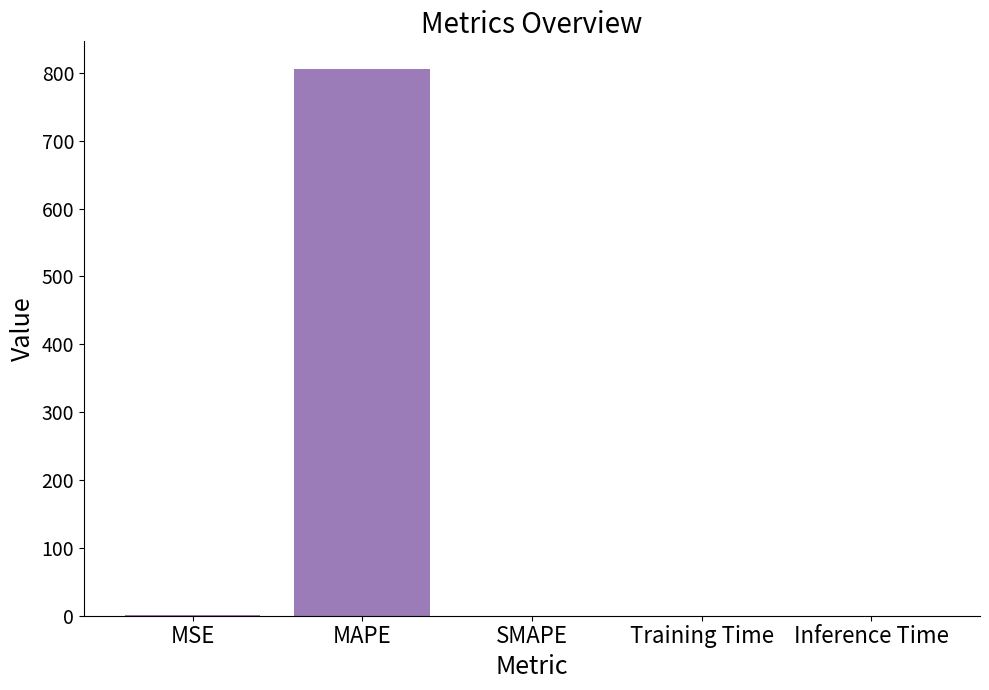

What is the change in value from MAPE to SMAPE?

-806.0